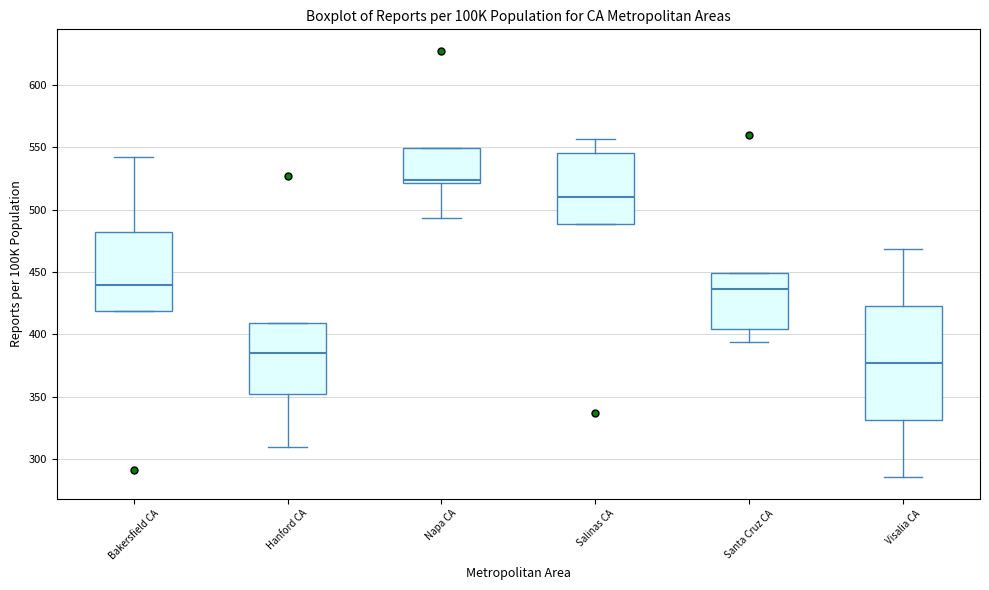

Reading left to right, read every box against the y-axis: the position of its median line, the range the box covers, and the ends of its whiskers. The values are not printed on the chart, so give them approximately, as read against the axis.

Bakersfield CA: median 440, box 420 to 480, whiskers 420 to 540
Hanford CA: median 385, box 355 to 410, whiskers 310 to 410
Napa CA: median 525, box 520 to 550, whiskers 495 to 550
Salinas CA: median 510, box 490 to 545, whiskers 490 to 555
Santa Cruz CA: median 435, box 405 to 450, whiskers 395 to 450
Visalia CA: median 375, box 330 to 425, whiskers 285 to 470